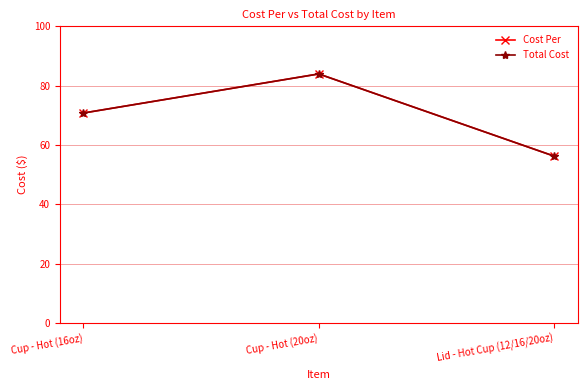

Reading left to right, extract all data points from this chart.

Cost Per: Cup - Hot (16oz)=70.8	Cup - Hot (20oz)=84.0	Lid - Hot Cup (12/16/20oz)=56.3
Total Cost: Cup - Hot (16oz)=70.8	Cup - Hot (20oz)=84.0	Lid - Hot Cup (12/16/20oz)=56.3